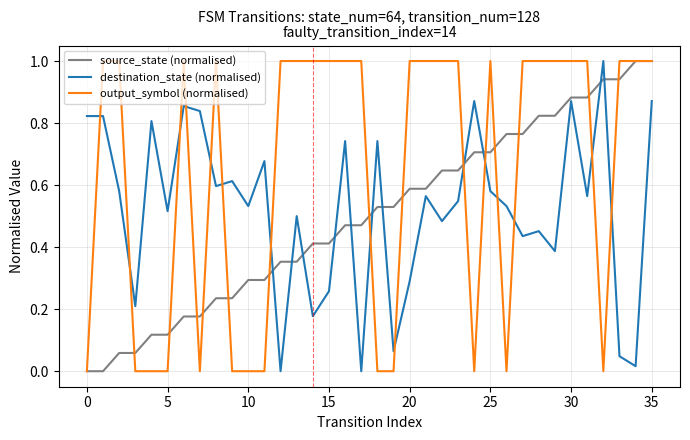

After their last crossing, which series has the higher values: destination_state (normalised) or output_symbol (normalised)?

output_symbol (normalised)